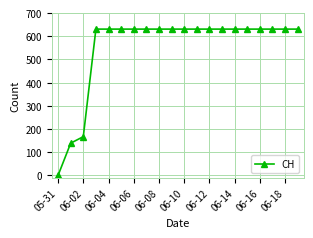

What is the value of the 12th point from the left?

631